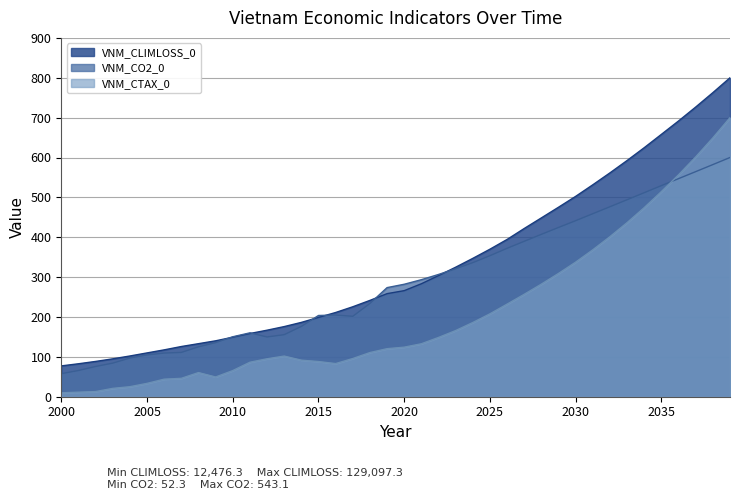

The VNM_CLIMLOSS_0 series shows 225.6 at 2017. True or false?

True